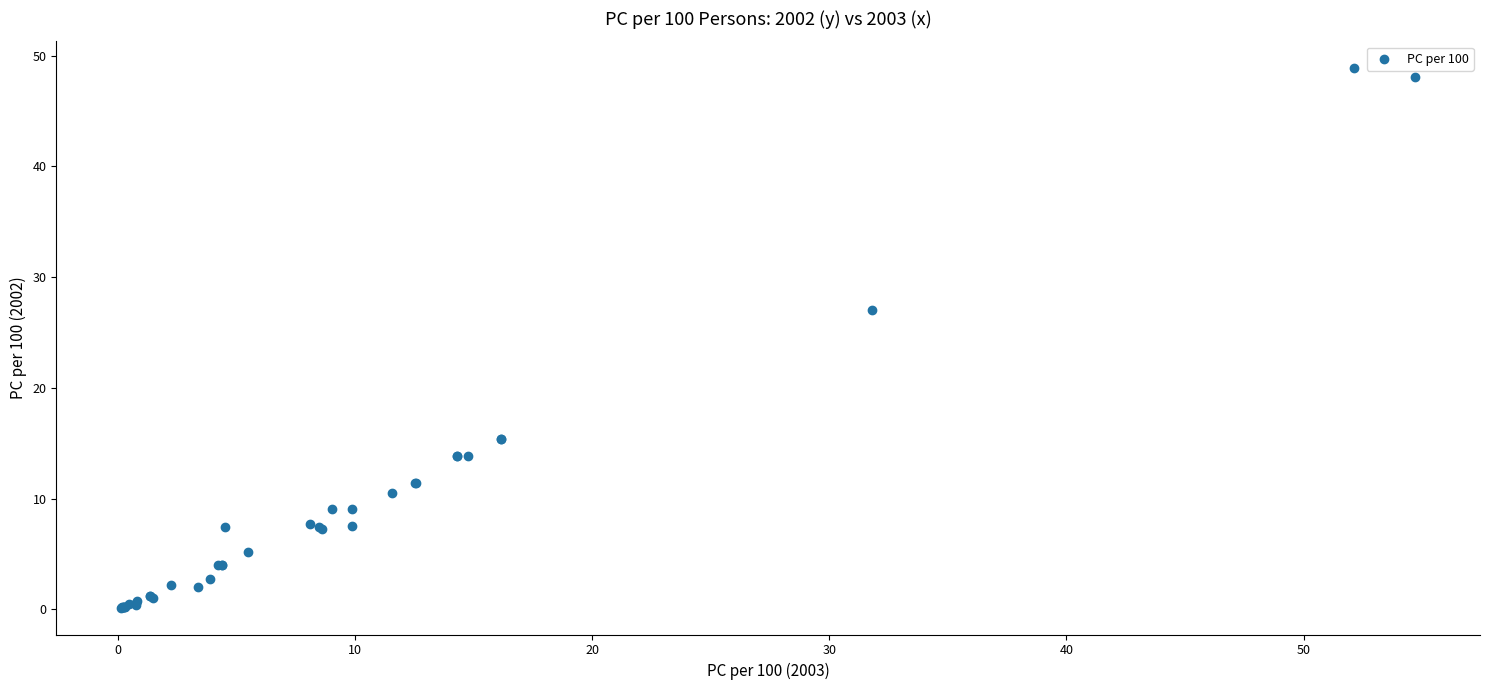

What Y value in the scatter plot is closest to 24?

27.0